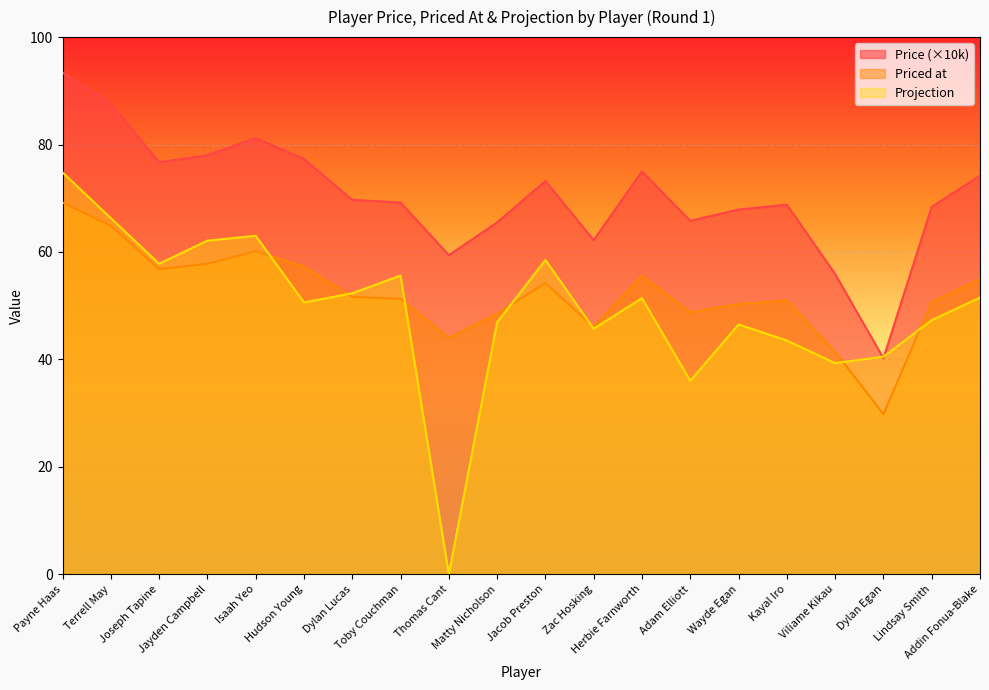

Where do Projection and Priced at first cross each other?

Isaah Yeo and Hudson Young